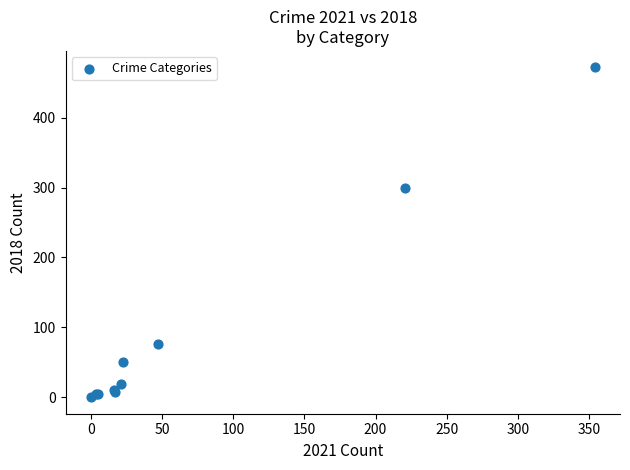

What Y value in the scatter plot is closest to 236?

300